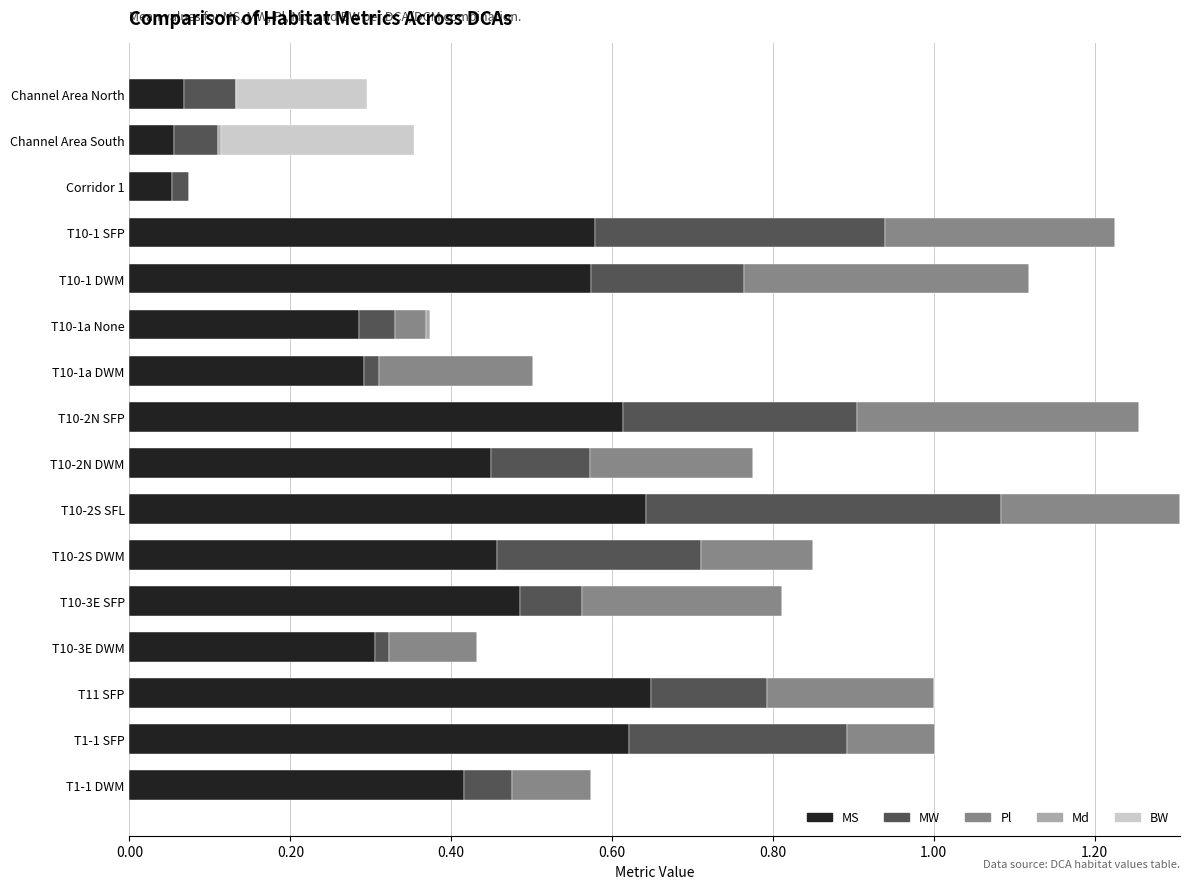

What is the total value across all series at T1-1 SFP?

1.0